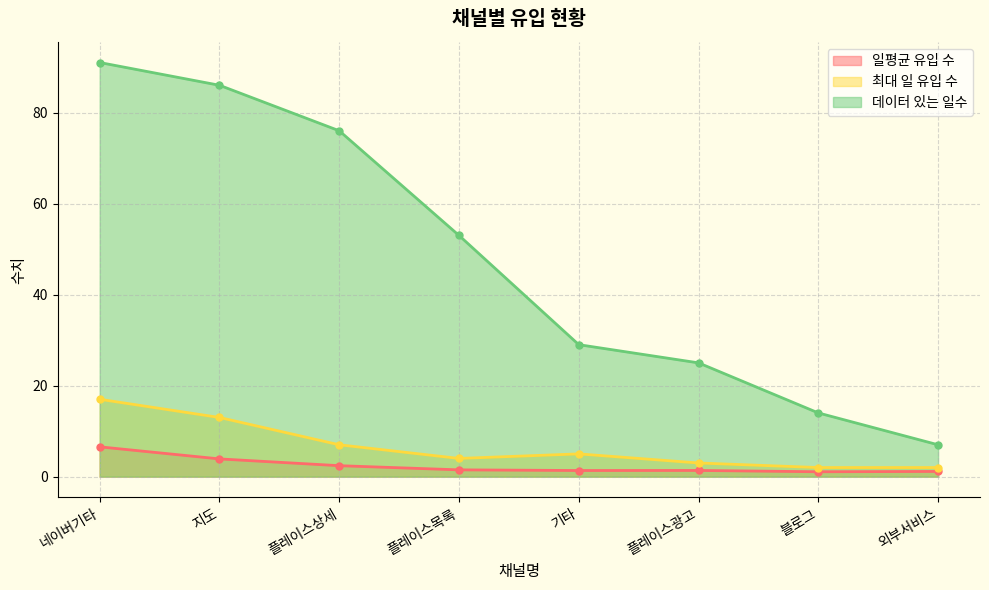

The value of 일평균 유입 수 at 네이버기타 is 6.5. True or false?

True